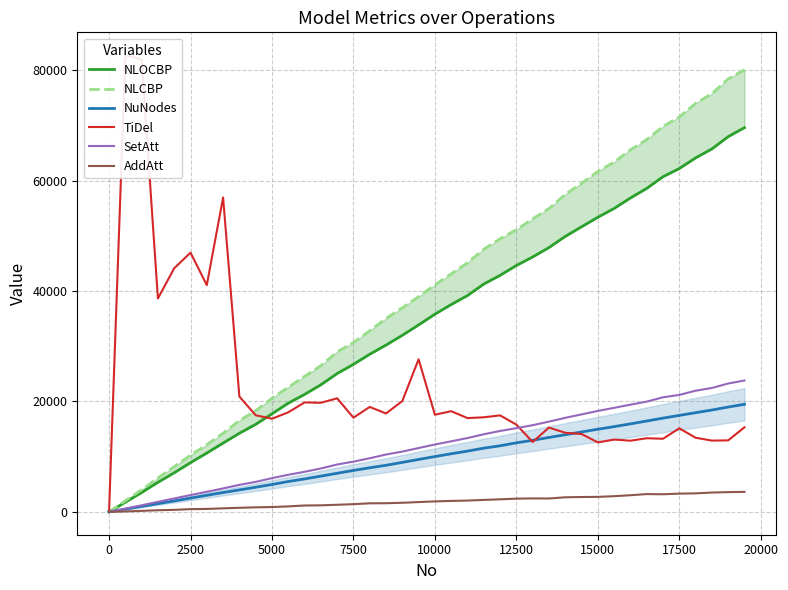

At how many categories does at least one series exceed 62710?

11